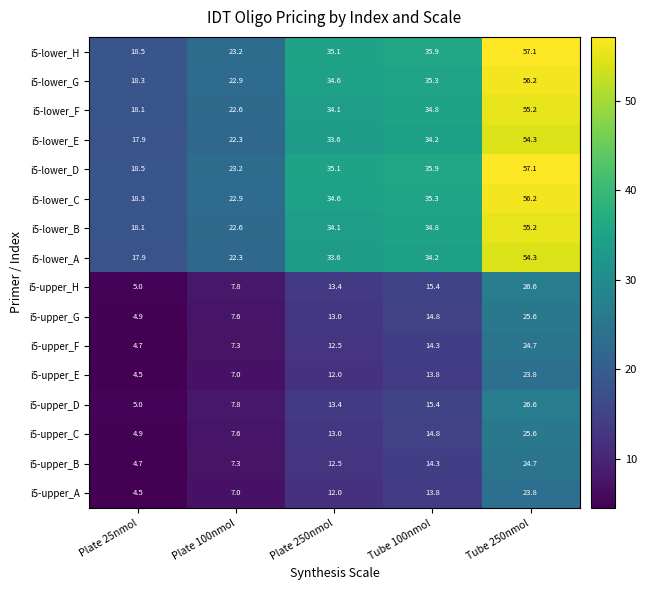

What is the spread (max minus min) of values at Plate 250nmol?

23.1